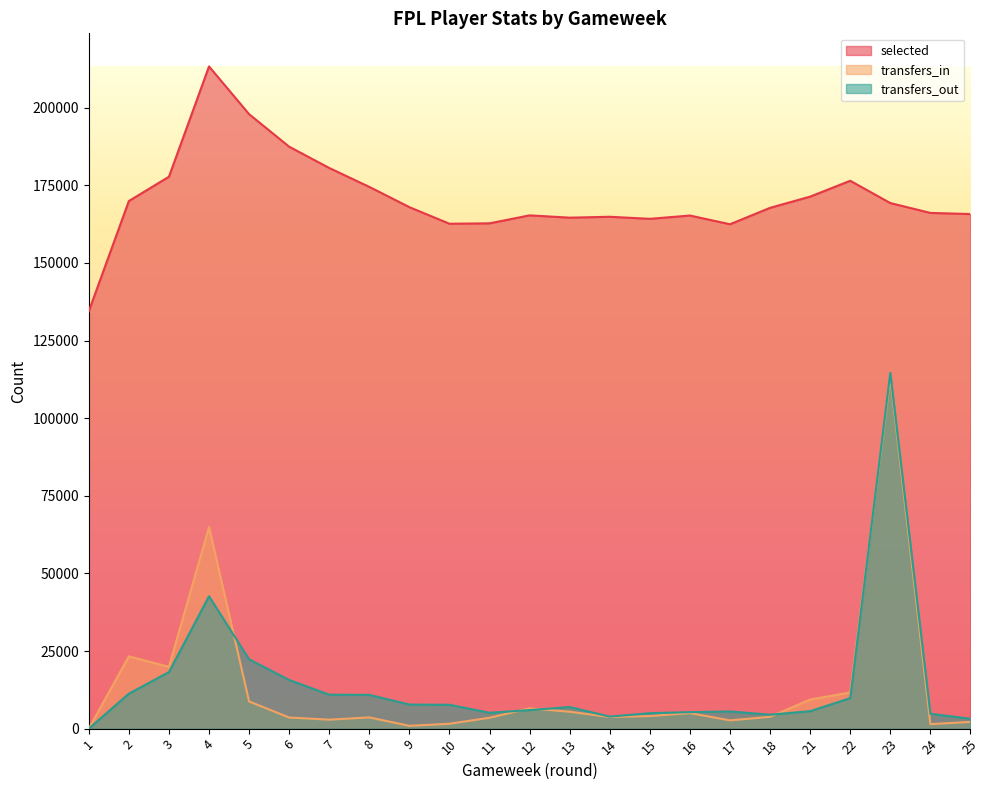

Reading left to right, list all the values displayed in this chart.

selected: 134452	169960	177788	213314	197944	187466	180607	174509	167987	162642	162776	165341	164602	164891	164223	165286	162479	167768	171382	176485	169304	166132	165767
transfers_in: 0	23280	19903	64930	8764	3581	2888	3618	904	1562	3503	6540	5441	3736	4055	5000	2662	3813	9368	11653	113134	1454	2166
transfers_out: 0	11261	18211	42642	22329	15671	10940	10866	7747	7681	5109	5972	6962	3869	4973	5314	5532	4481	5616	9829	114588	4783	3191